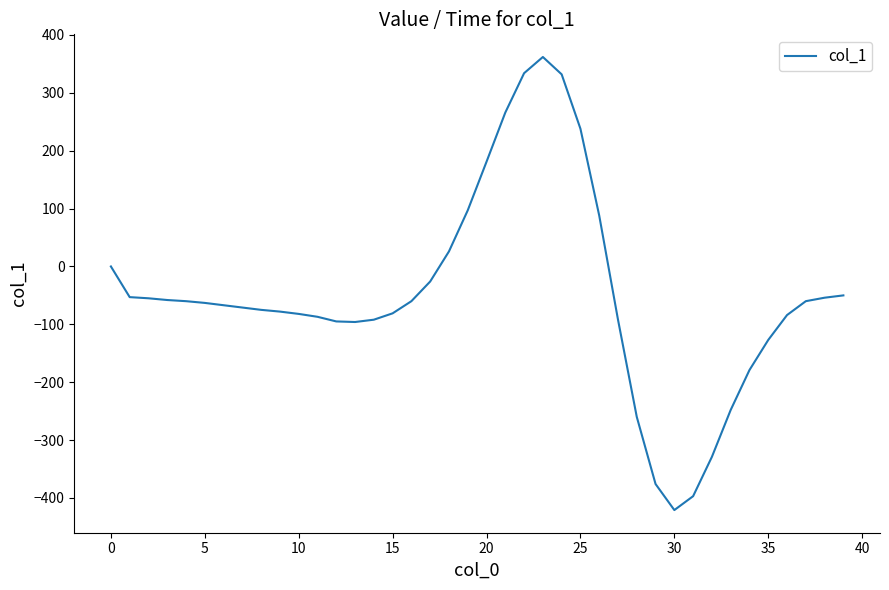

What is the sum of all values?

-1952